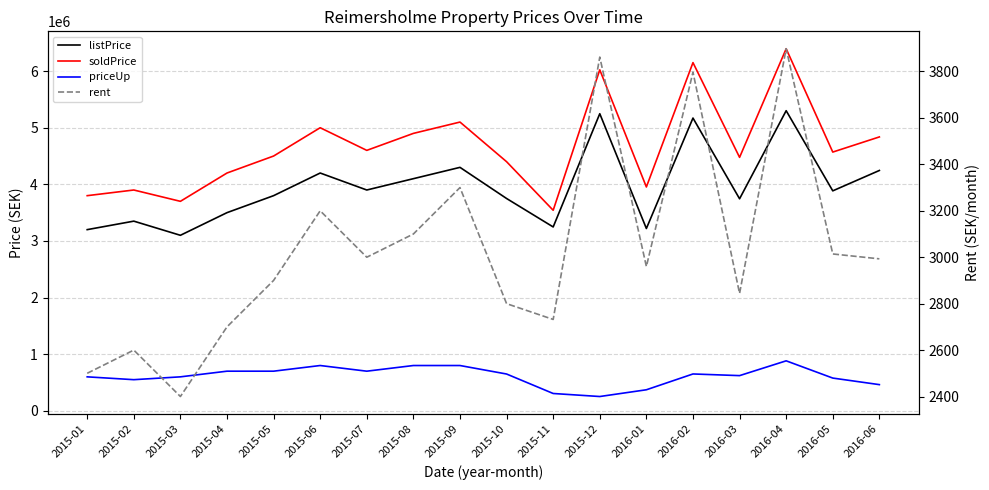

True or false: listPrice and priceUp cross at least once.

False